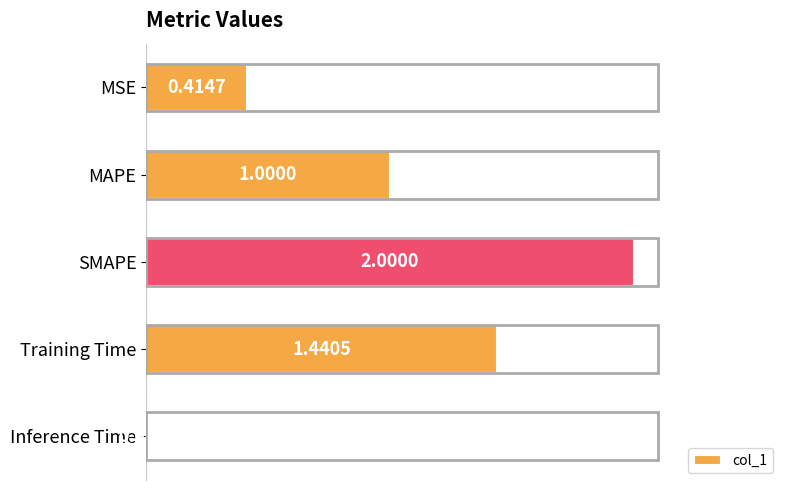

Which category has the lowest value across all series?

Inference Time